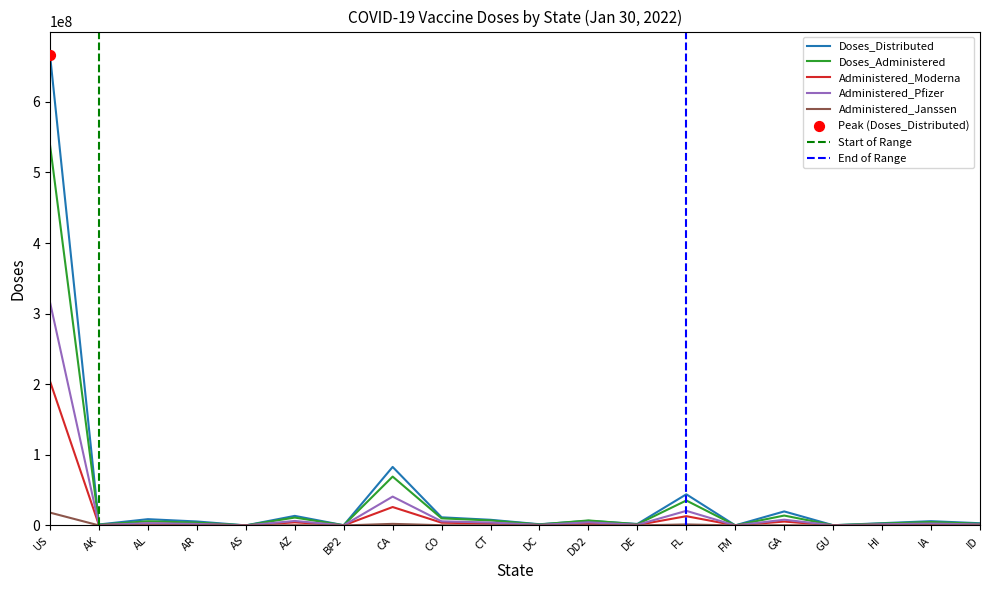

Which series has the widest spread of Y values?

Doses_Distributed